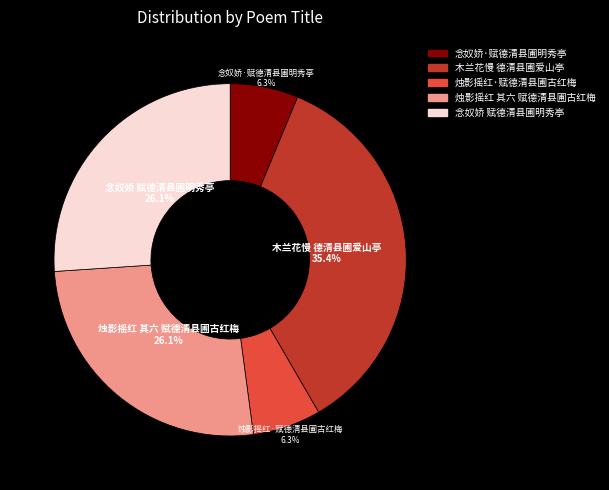

To the nearest percent, what is the combined percentage of 烛影摇红·赋德清县圃古红梅 and 木兰花慢 德清县圃爱山亭?

42%